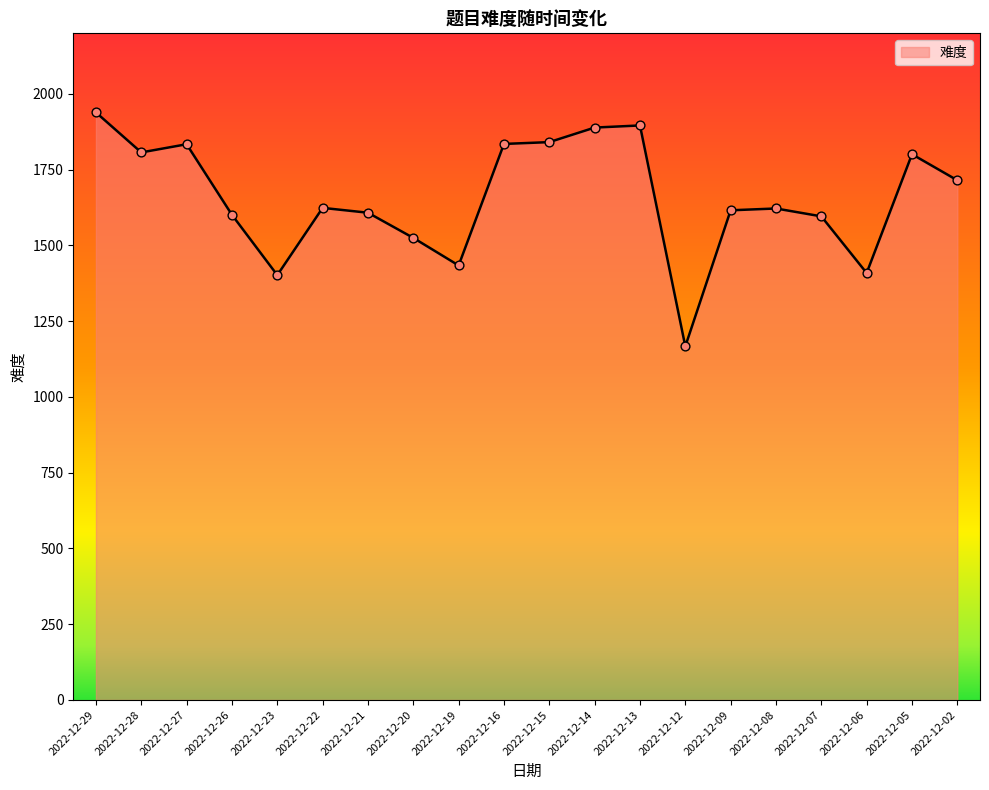

Approximately how many times larger is the value at 2022-12-12 compared to 2022-12-13?

0.6